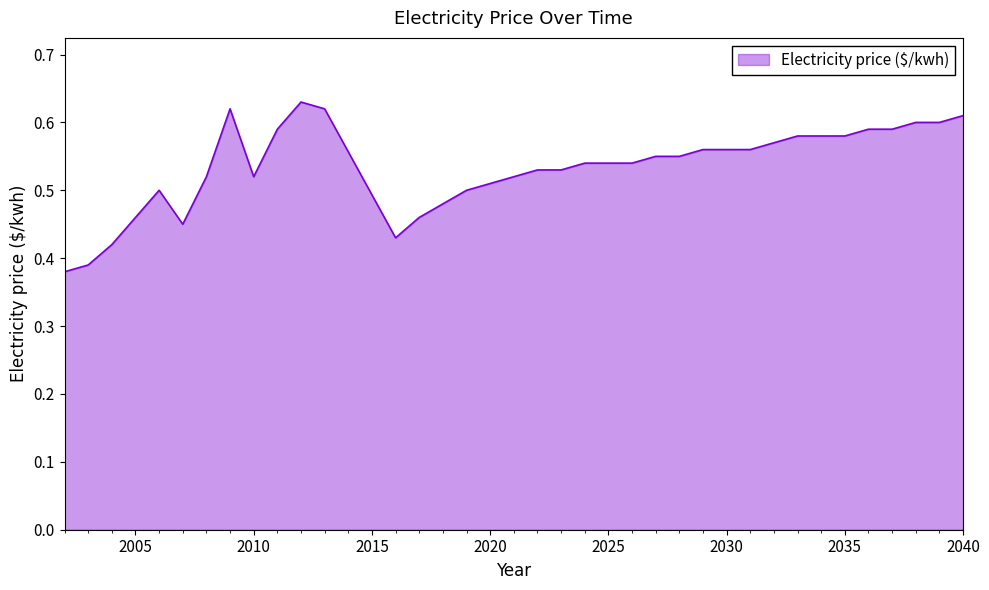

Reading right to left, what are all the values shown in this chart?

0.6	0.6	0.6	0.6	0.6	0.6	0.6	0.6	0.6	0.6	0.6	0.6	0.6	0.6	0.5	0.5	0.5	0.5	0.5	0.5	0.5	0.5	0.5	0.5	0.4	0.6	0.6	0.6	0.5	0.6	0.5	0.5	0.5	0.5	0.4	0.4	0.4